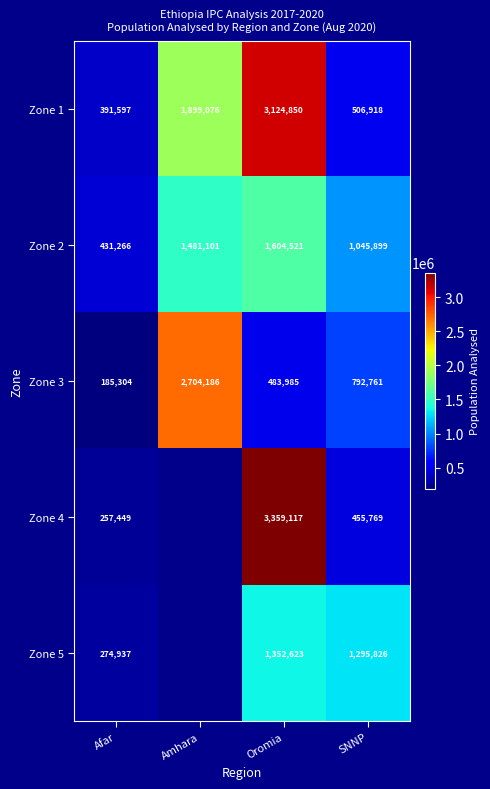

Which category has the highest value in the Zone 3 series?

Amhara